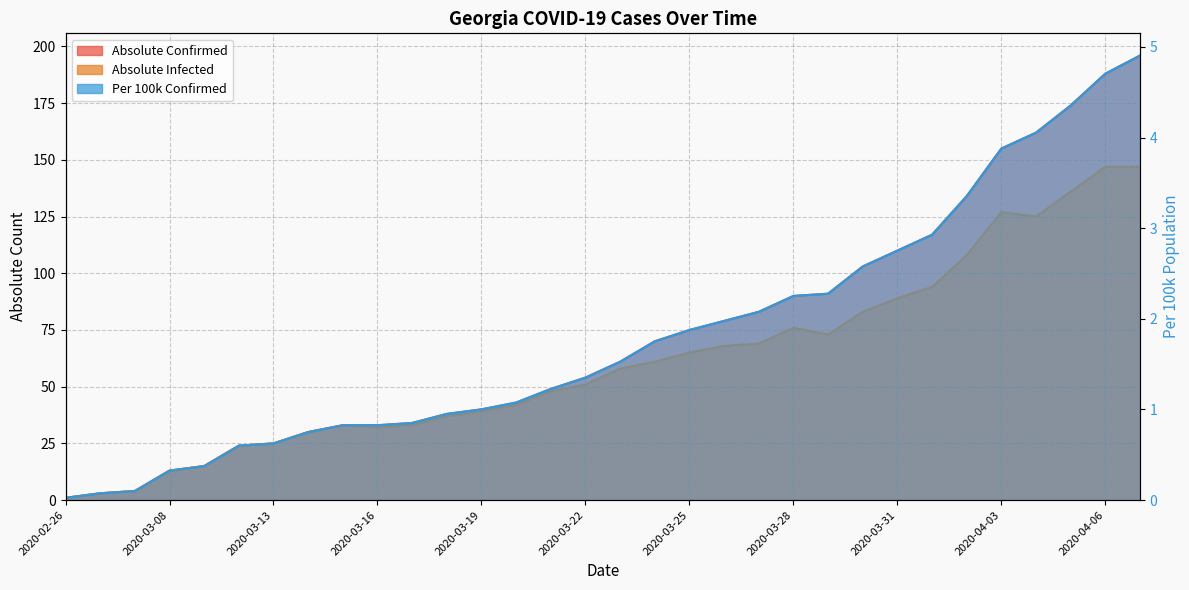

True or false: absolute_pop100k_confirmed has a value of 1.6 at 2020-04-04.

False